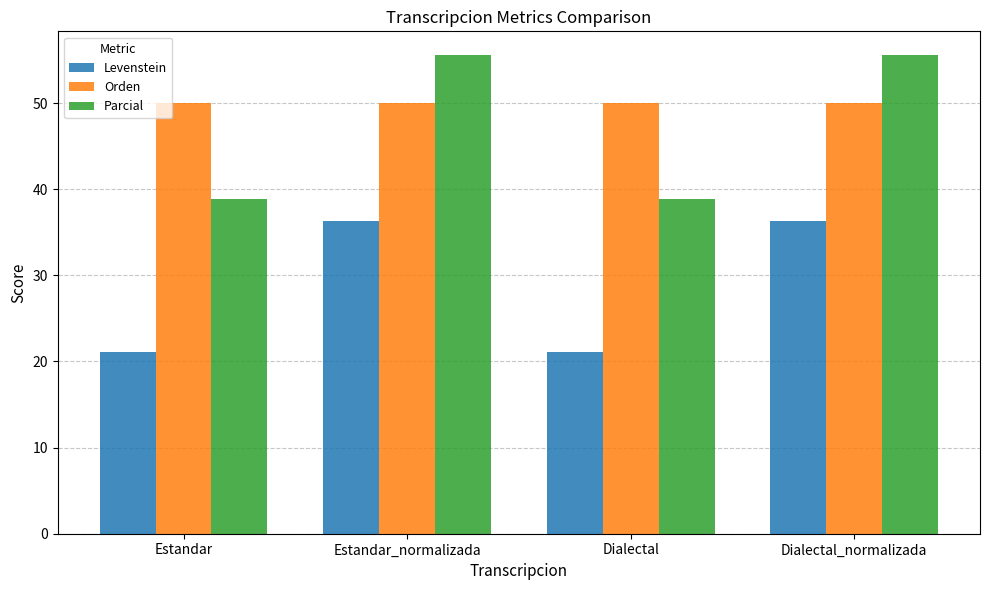

Is it true that Parcial equals 38.9 at Dialectal?

True